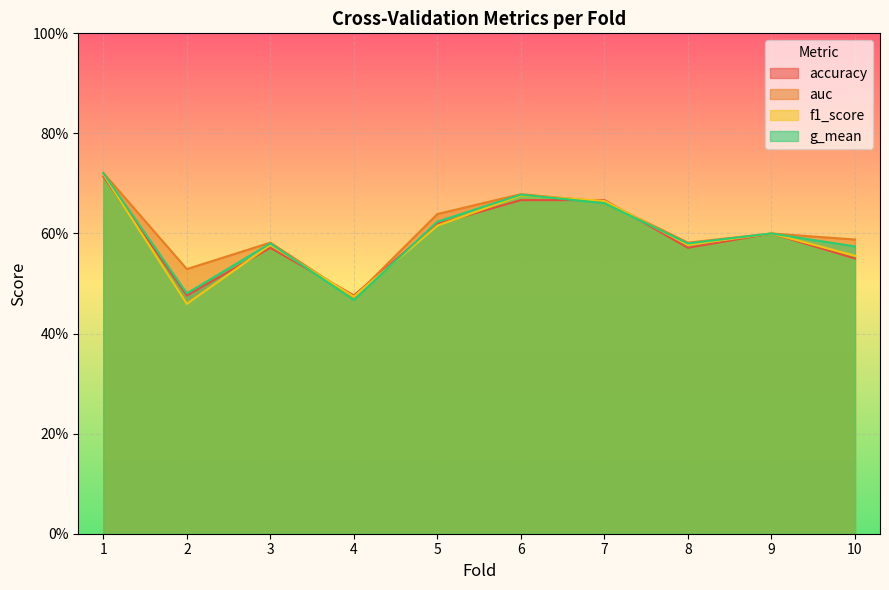

True or false: auc has more than 2 points higher than both neighbors.

True